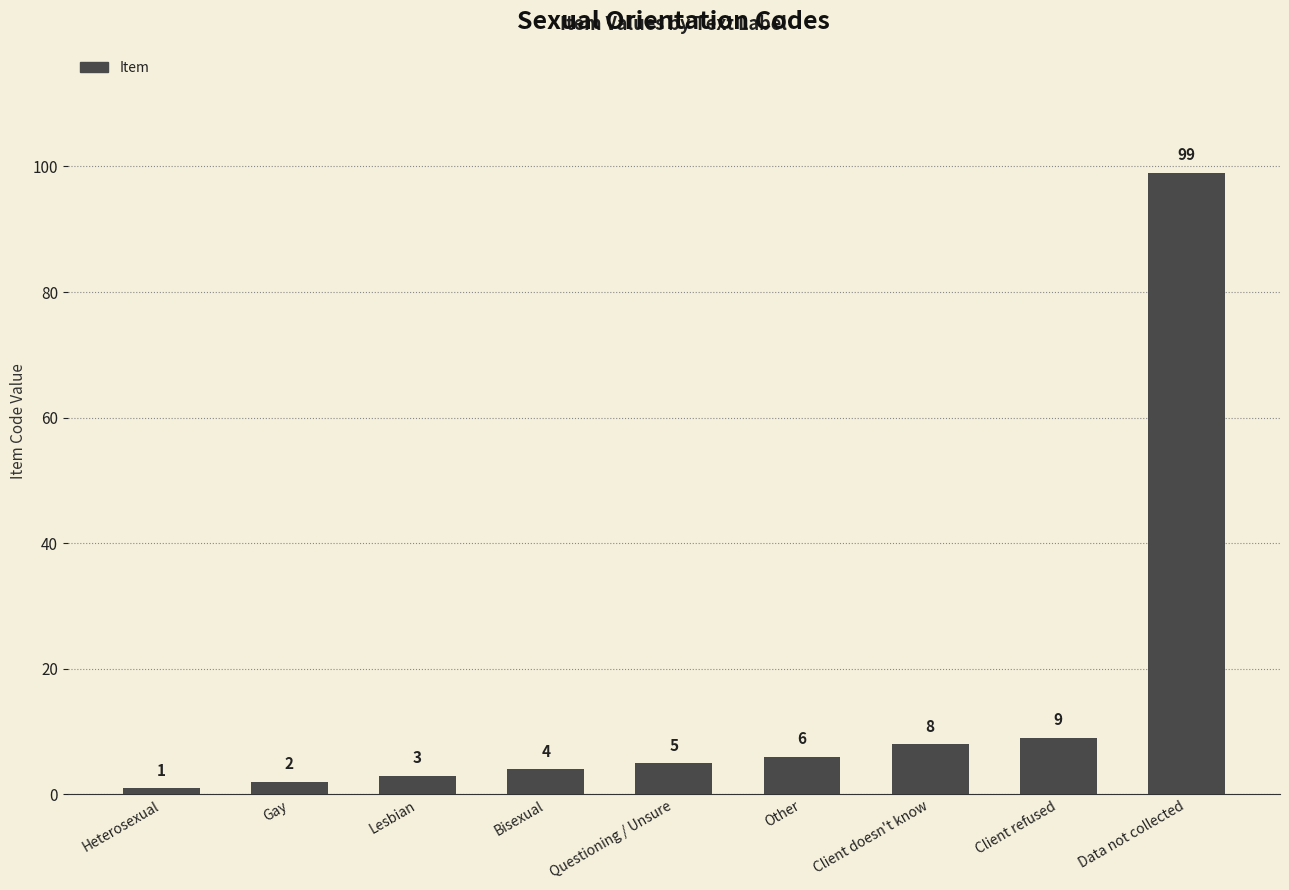

Rank the categories by value from highest to lowest.

Data not collected, Client refused, Client doesn't know, Other, Questioning / Unsure, Bisexual, Lesbian, Gay, Heterosexual